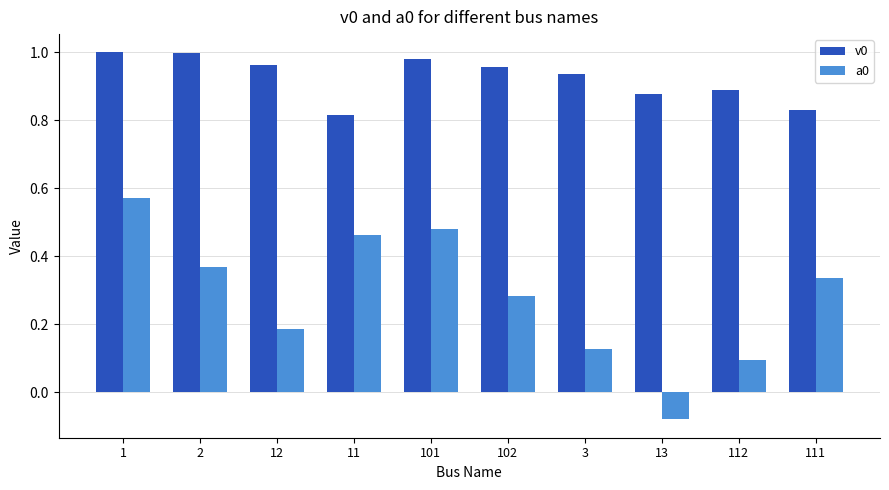

What is the spread (max minus min) of values at 102?

0.7